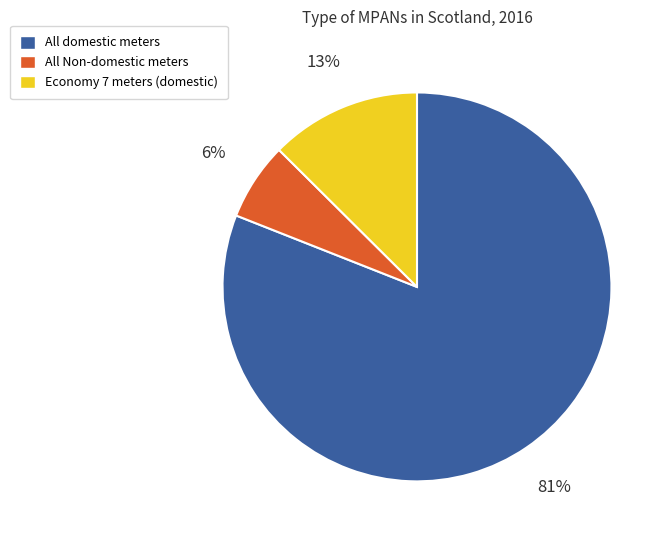

To the nearest percent, what is the average slice percentage?

33%